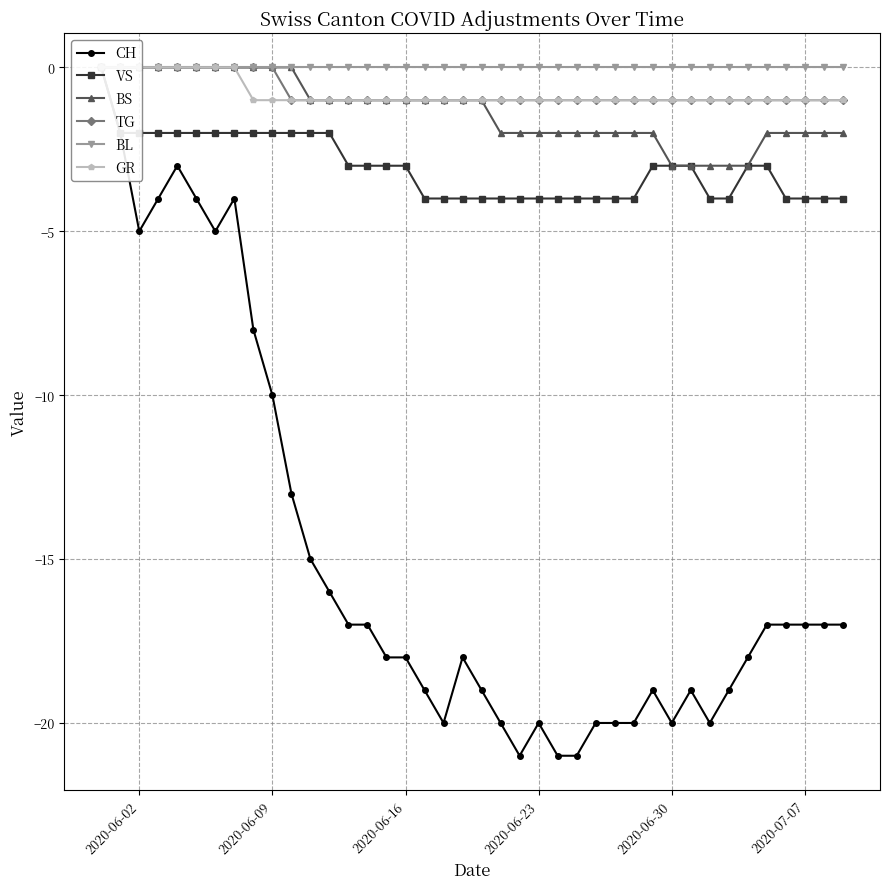

Reading left to right, what are all the values shown in this chart?

CH: 0	-2	-5	-4	-3	-4	-5	-4	-8	-10	-13	-15	-16	-17	-17	-18	-18	-19	-20	-18	-19	-20	-21	-20	-21	-21	-20	-20	-20	-19	-20	-19	-20	-19	-18	-17	-17	-17	-17	-17
VS: 0	-2	-2	-2	-2	-2	-2	-2	-2	-2	-2	-2	-2	-3	-3	-3	-3	-4	-4	-4	-4	-4	-4	-4	-4	-4	-4	-4	-4	-3	-3	-3	-4	-4	-3	-3	-4	-4	-4	-4
BS: 0	0	0	0	0	0	0	0	0	0	0	-1	-1	-1	-1	-1	-1	-1	-1	-1	-1	-2	-2	-2	-2	-2	-2	-2	-2	-2	-3	-3	-3	-3	-3	-2	-2	-2	-2	-2
TG: 0	0	0	0	0	0	0	0	0	0	-1	-1	-1	-1	-1	-1	-1	-1	-1	-1	-1	-1	-1	-1	-1	-1	-1	-1	-1	-1	-1	-1	-1	-1	-1	-1	-1	-1	-1	-1
BL: 0	0	0	0	0	0	0	0	0	0	0	0	0	0	0	0	0	0	0	0	0	0	0	0	0	0	0	0	0	0	0	0	0	0	0	0	0	0	0	0
GR: 0	0	0	0	0	0	0	0	-1	-1	-1	-1	-1	-1	-1	-1	-1	-1	-1	-1	-1	-1	-1	-1	-1	-1	-1	-1	-1	-1	-1	-1	-1	-1	-1	-1	-1	-1	-1	-1